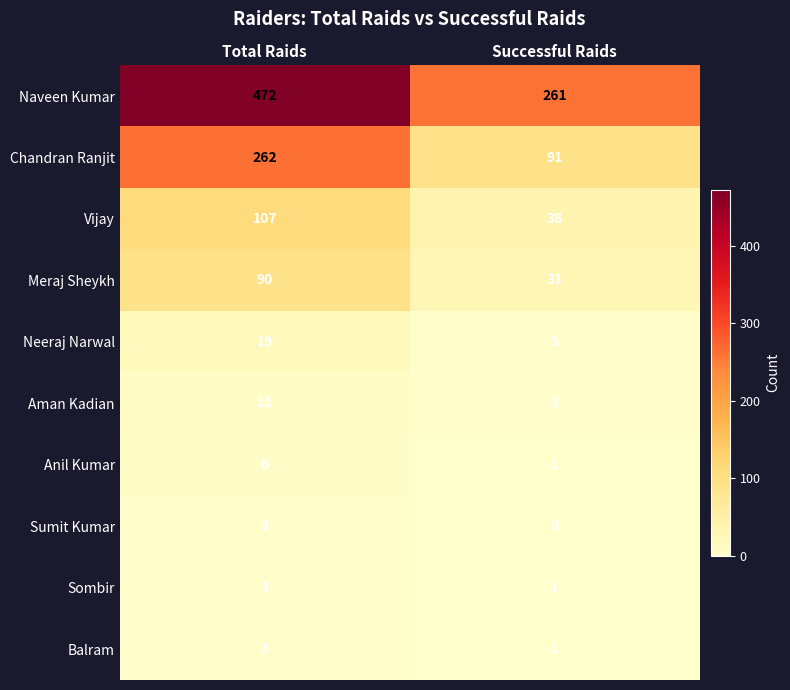

Reading left to right, extract all data points from this chart.

Naveen Kumar: 472	261
Chandran Ranjit: 262	91
Vijay: 107	38
Meraj Sheykh: 90	31
Neeraj Narwal: 19	5
Aman Kadian: 11	3
Anil Kumar: 6	1
Sumit Kumar: 3	0
Sombir: 3	1
Balram: 3	1